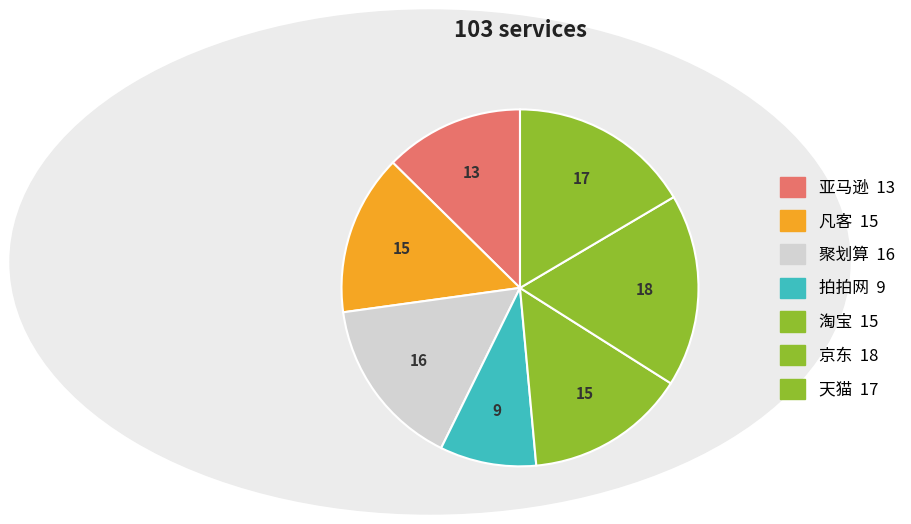

Combined, what portion of the pie is 京东 and 拍拍网?

26.2%